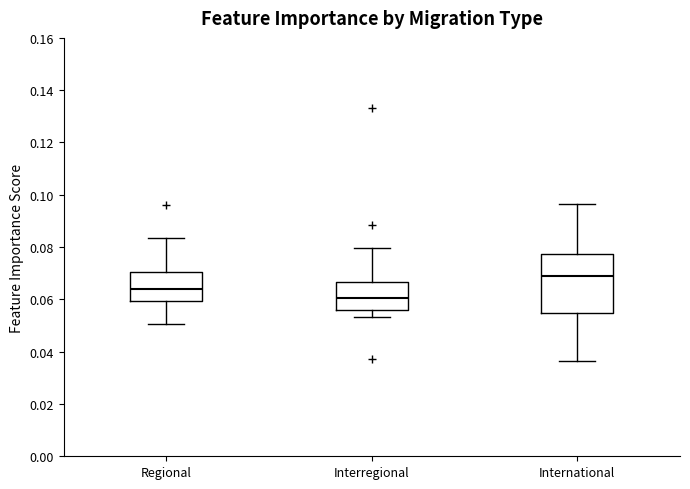

Comparing the boxes themselves (not the whiskers), which one is the tallest?

International